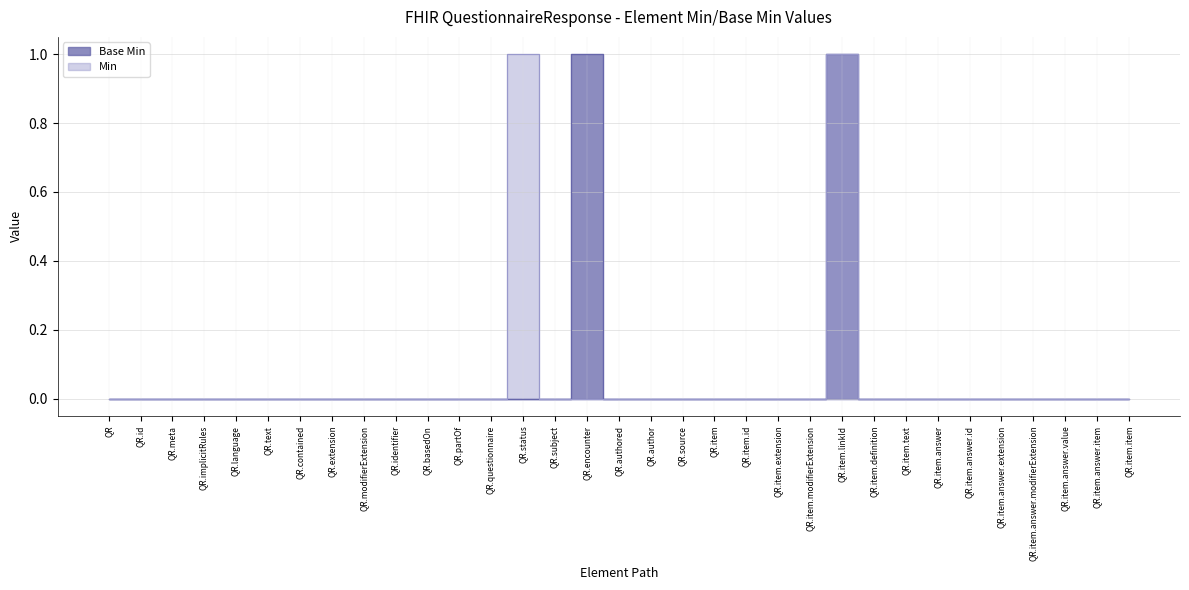

The value at QR.id is 0. True or false?

False